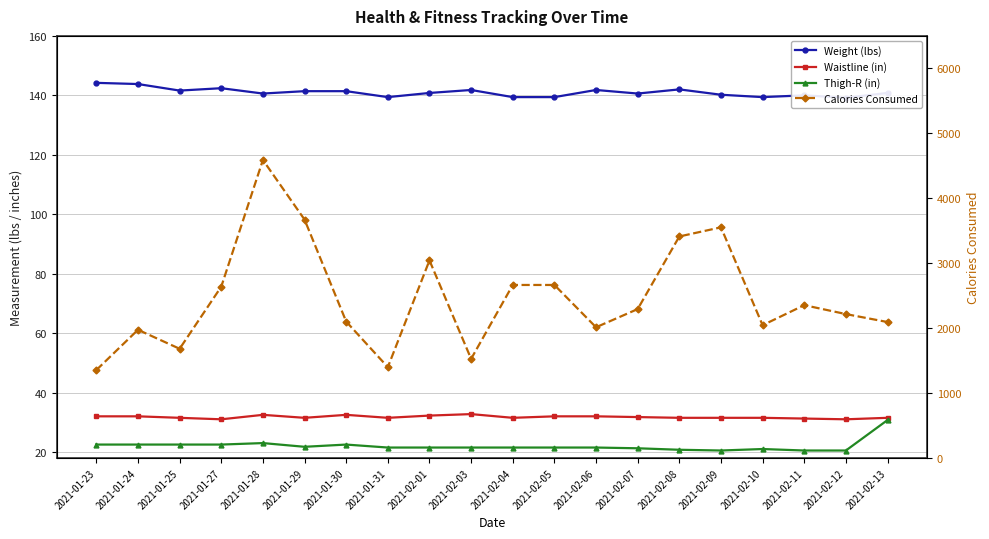

At how many categories does at least one series exceed 599?

20